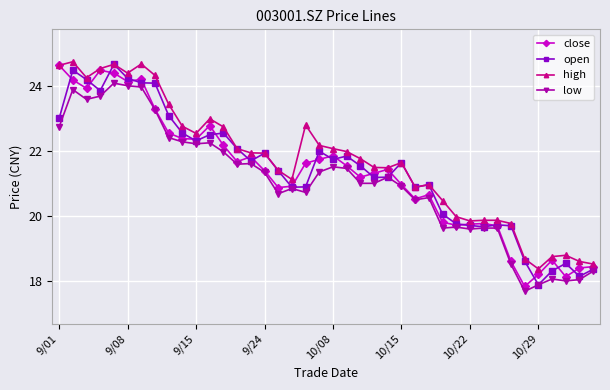

What is the maximum value for open?

24.7